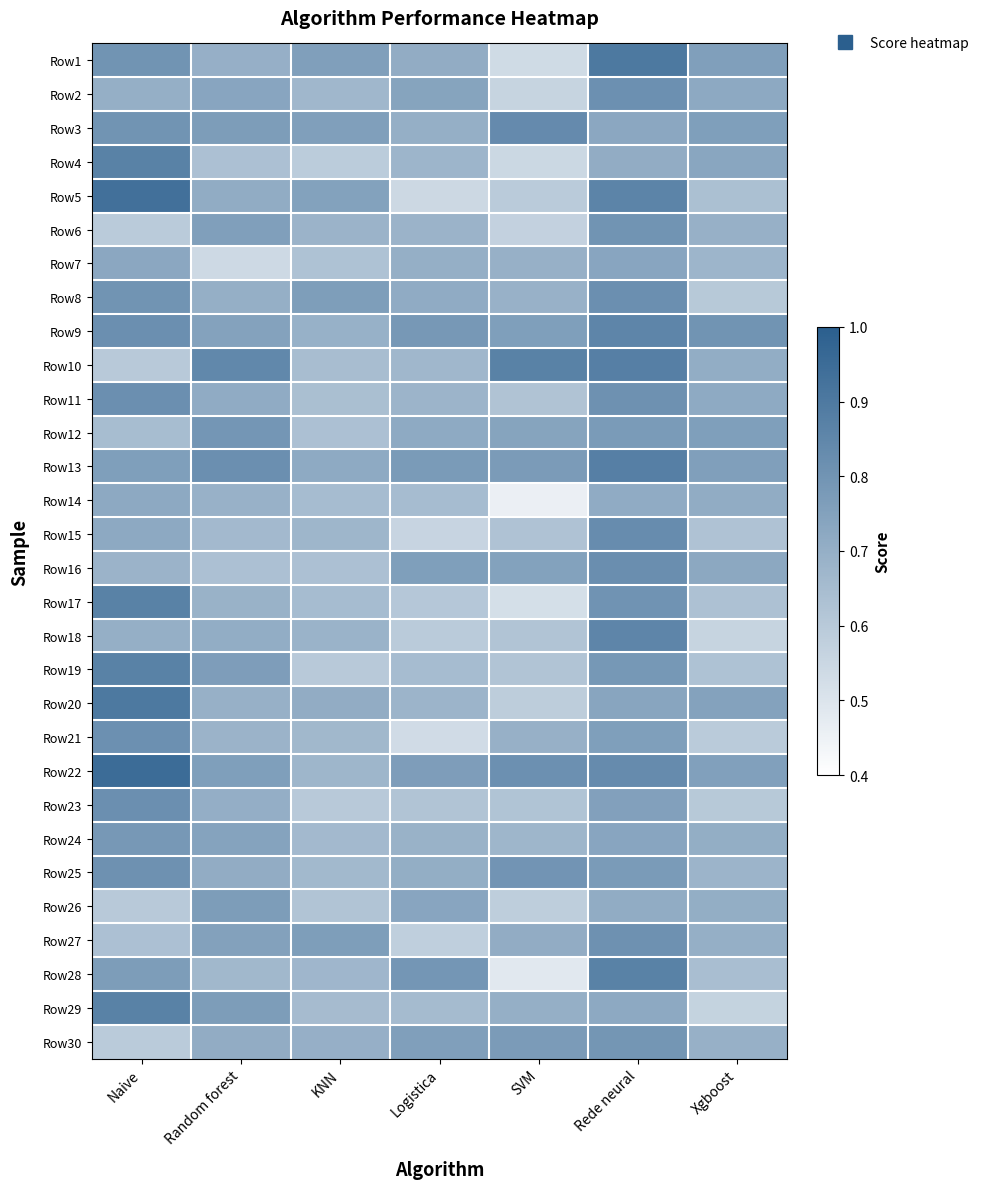

What is the maximum value shown in the chart?

0.9